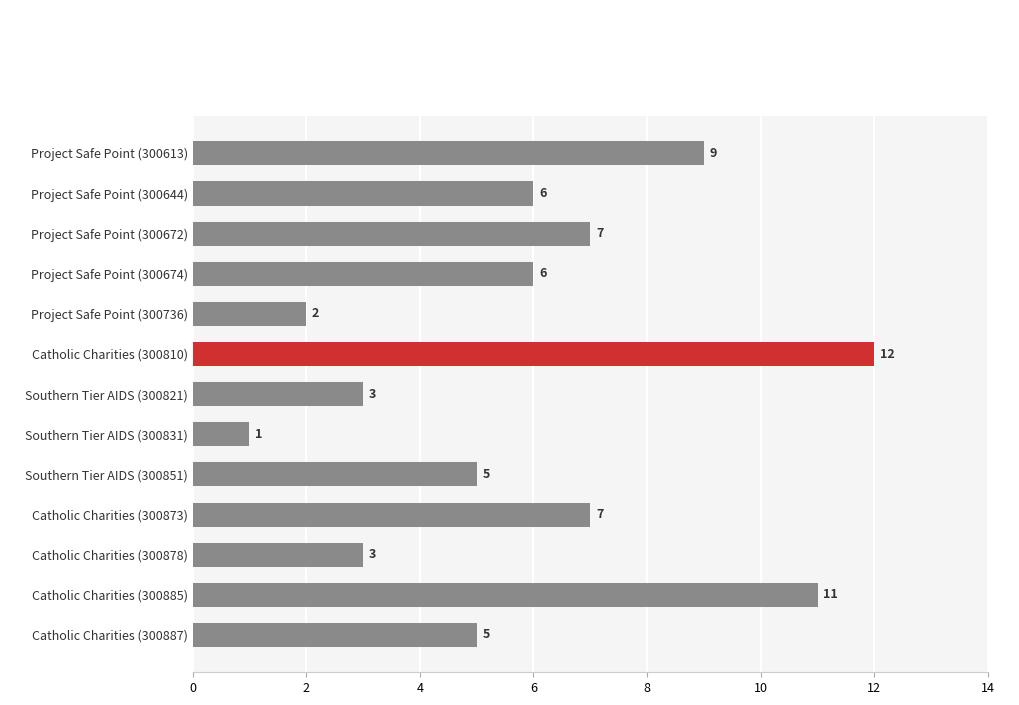

What is the label of the 2nd bar from the top?

Project Safe Point (300644)